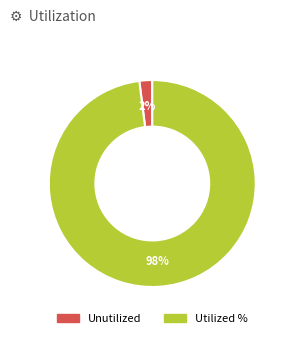

To the nearest percent, what is the difference between the largest and smallest slice percentages?

96%